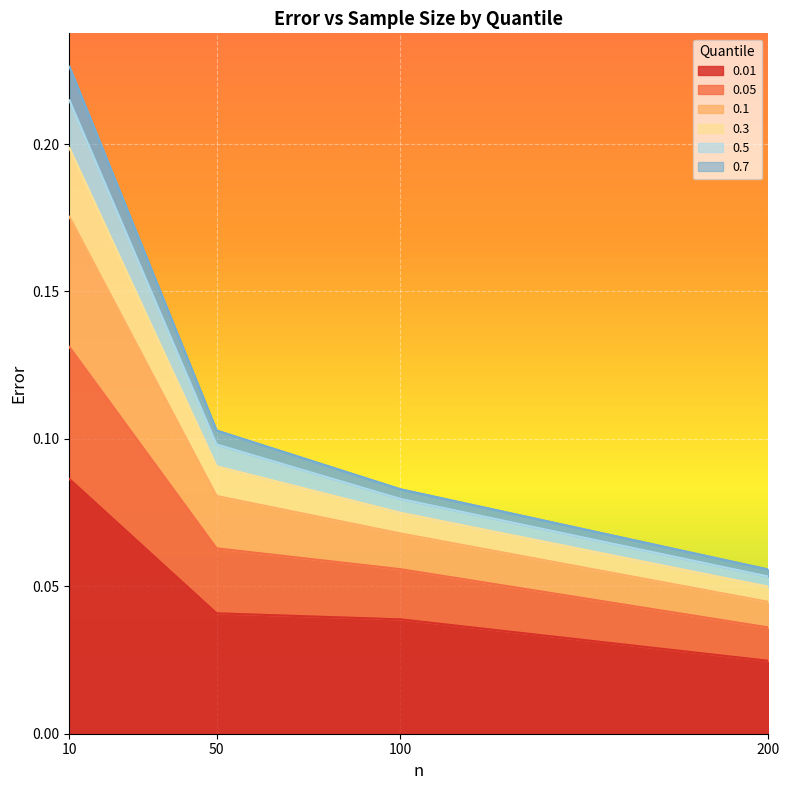

What is the average value of the 0.5 series?

0.1